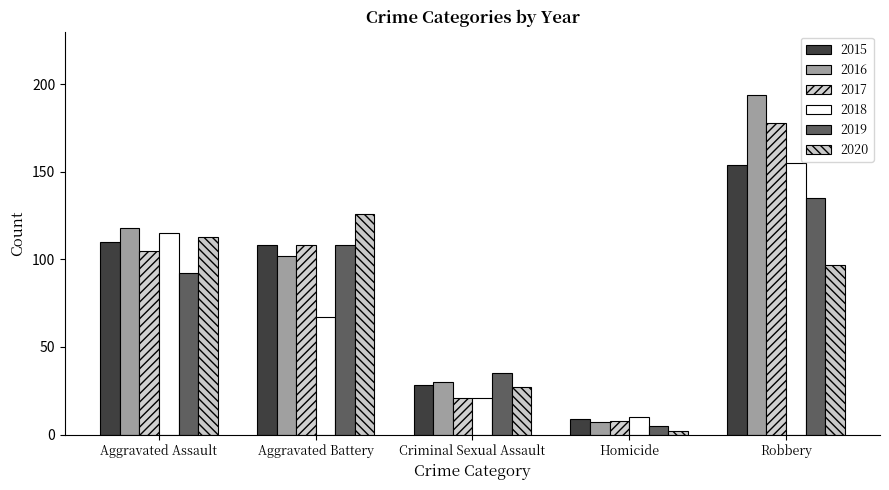

What is the value of the 2018 bar at the 5th from the left?

155